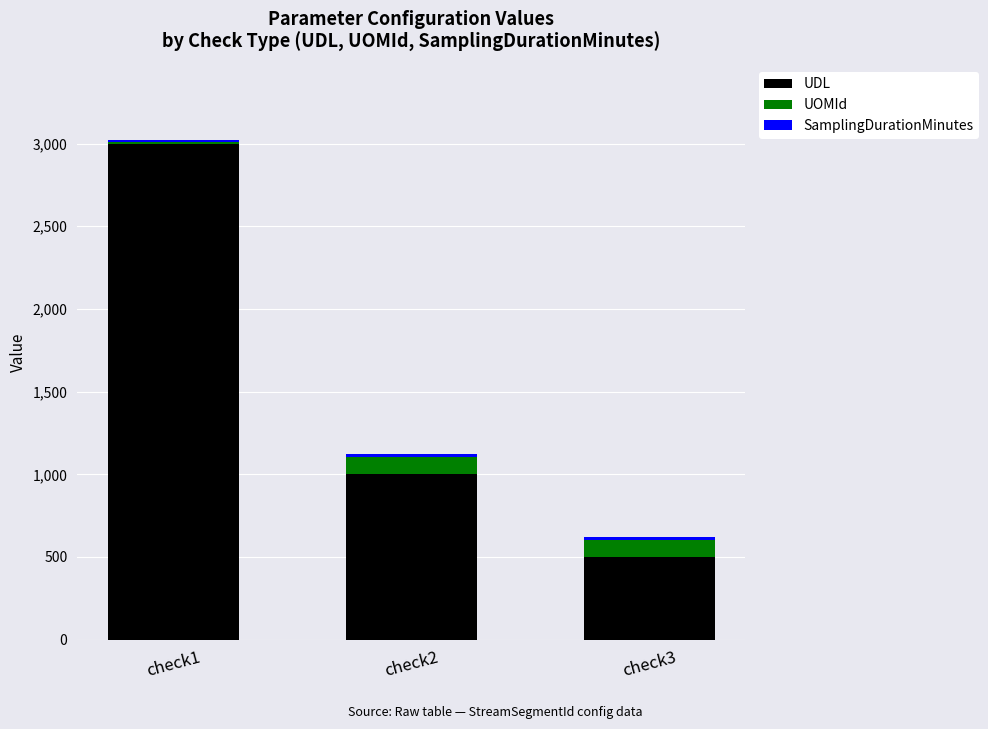

What is the sum of the UDL values at check1 and check3?

3500